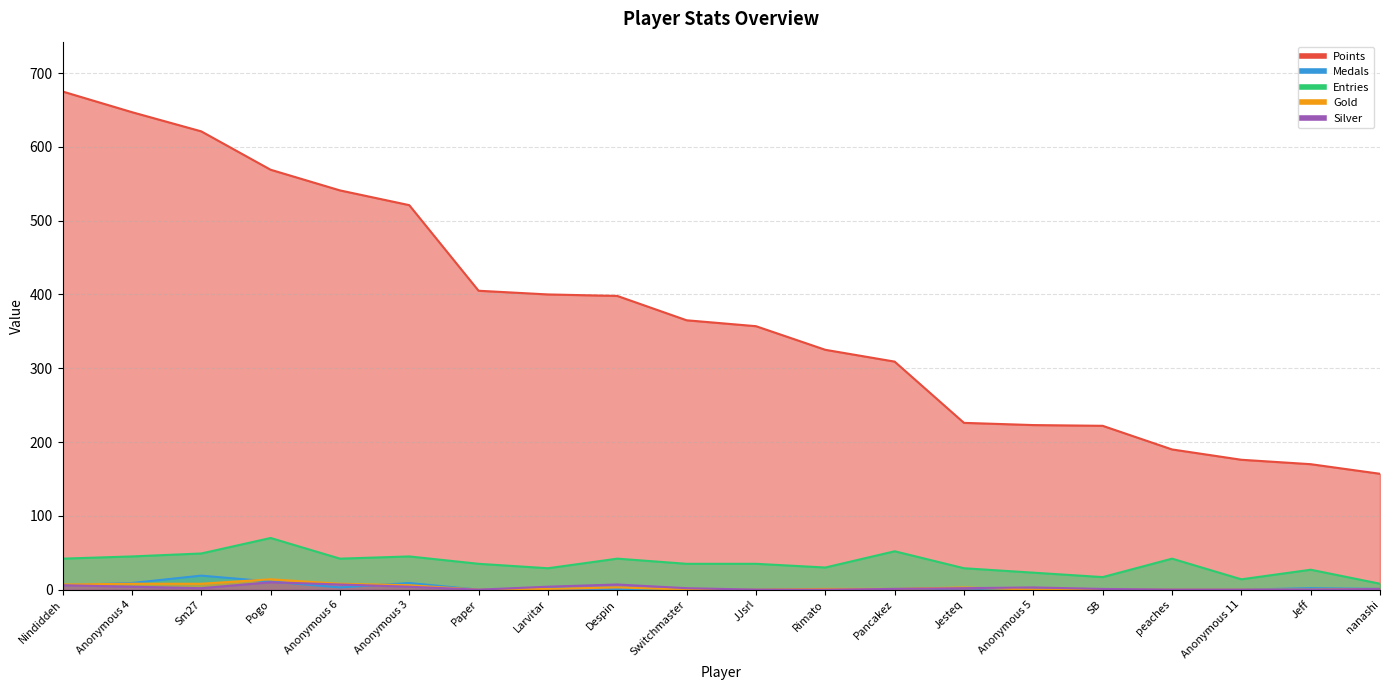

True or false: Medals has more than 2 interior local peaks.

True